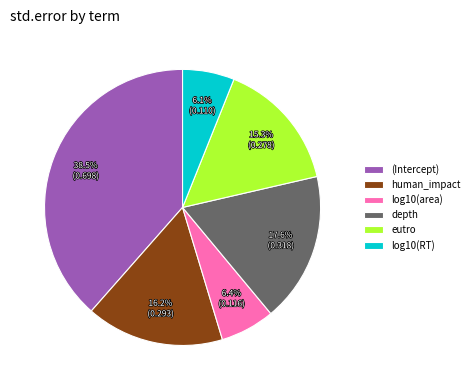

Is the sum of log10(area) and depth greater than half?

No